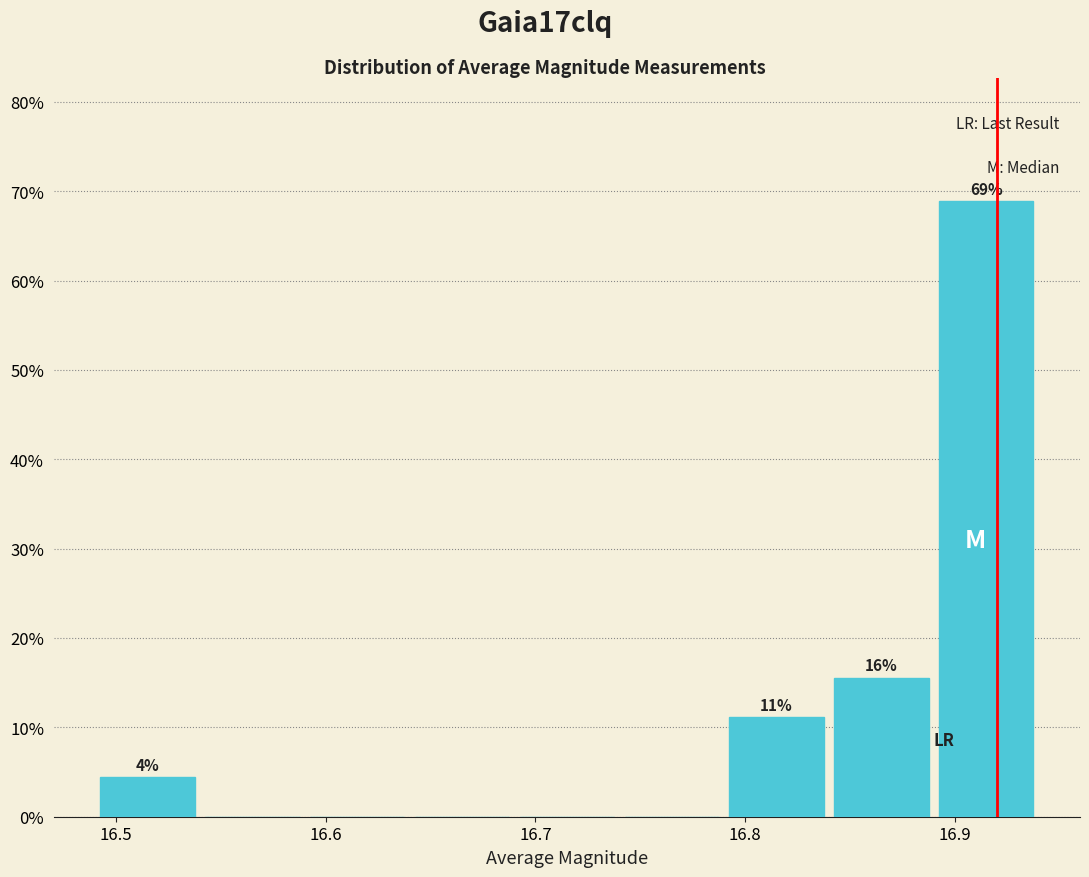

Over which range of the x-axis is the bar tallest?

16.89 to 16.94